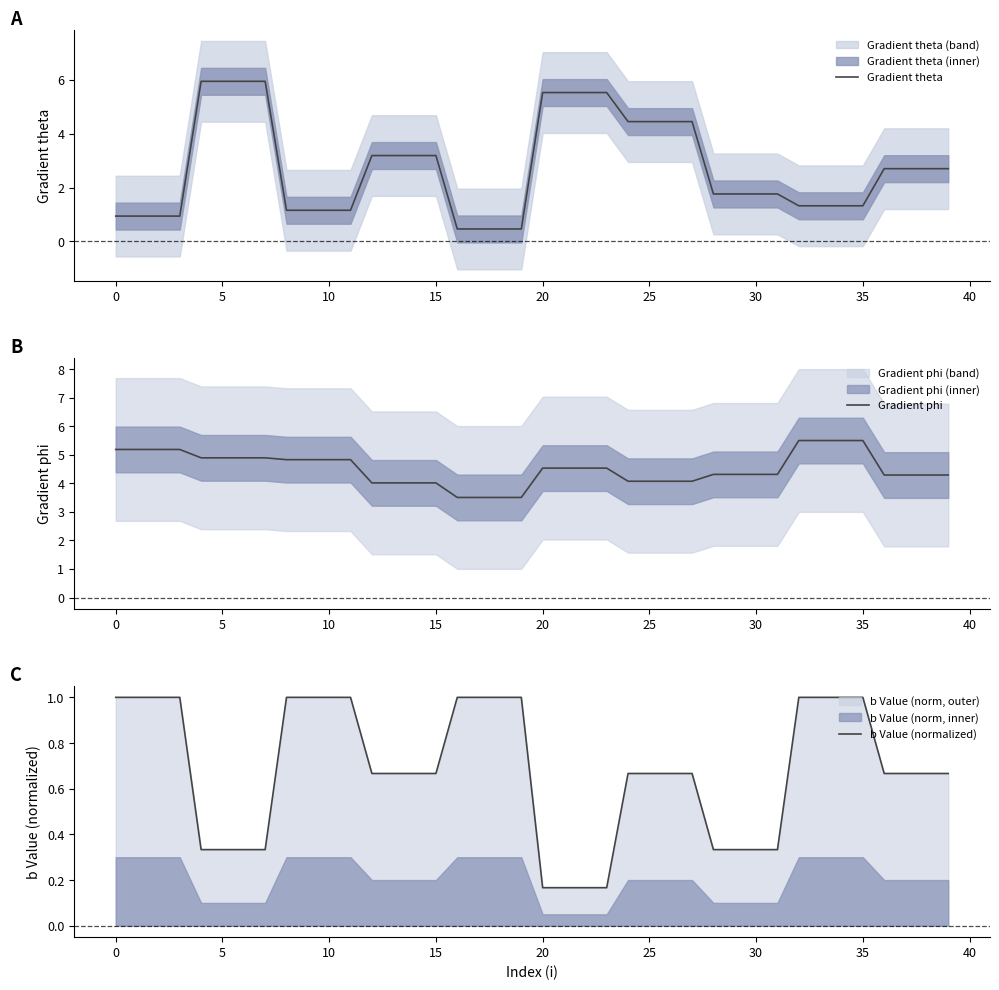

True or false: b Value (normalized) and Gradient phi intersect in this chart.

False